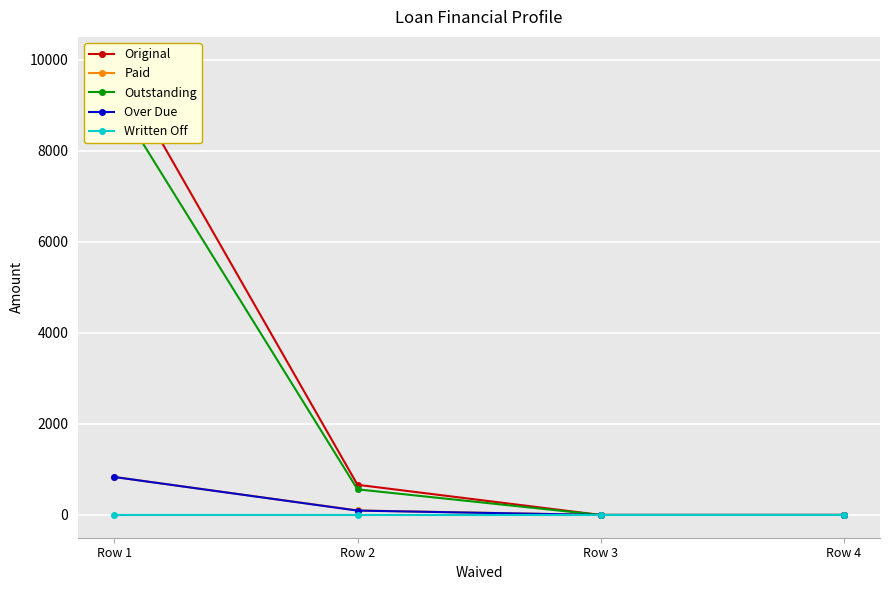

True or false: Written Off has more than 0 interior local peaks.

False